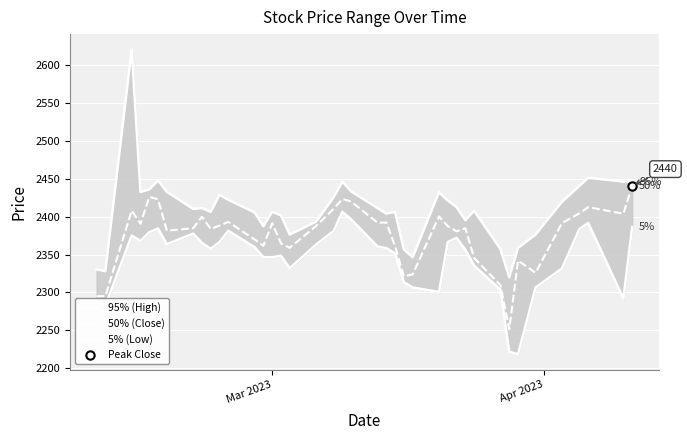

True or false: 50% (Close) and 5% (Low) cross at least once.

False